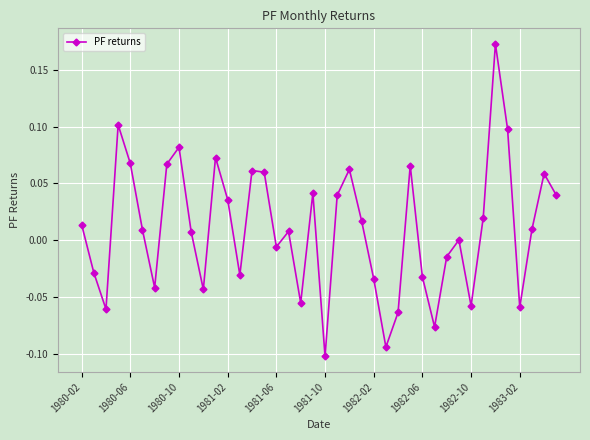

How many lines are shown in the chart?

1